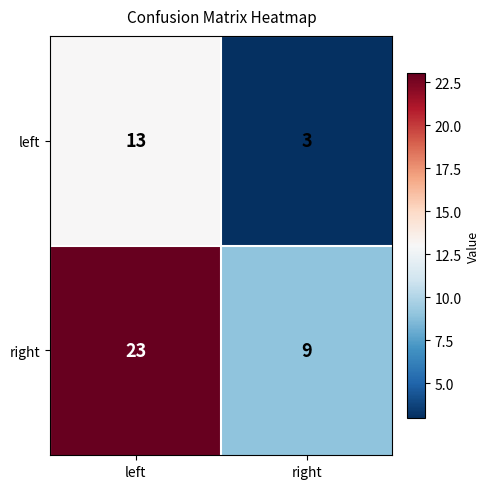

Rank the series at left from highest to lowest value.

right, left